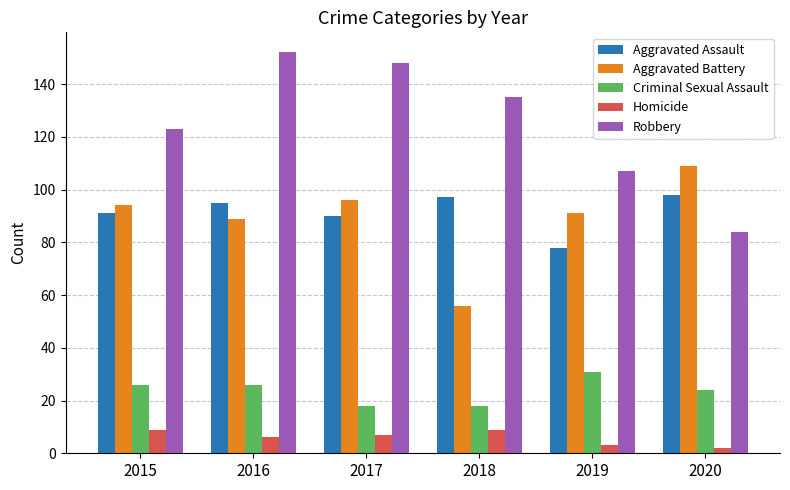

The Robbery series shows 57 at 2016. True or false?

False